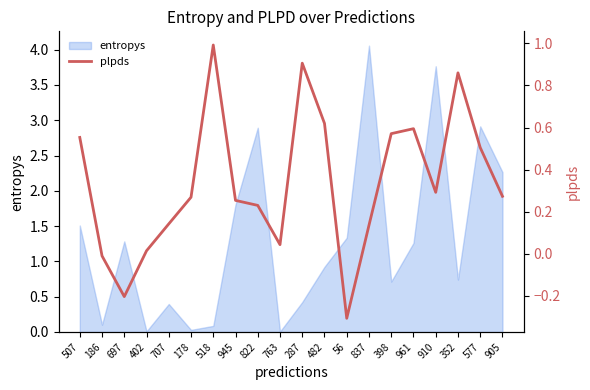

At which label is the value closest to 0?

186